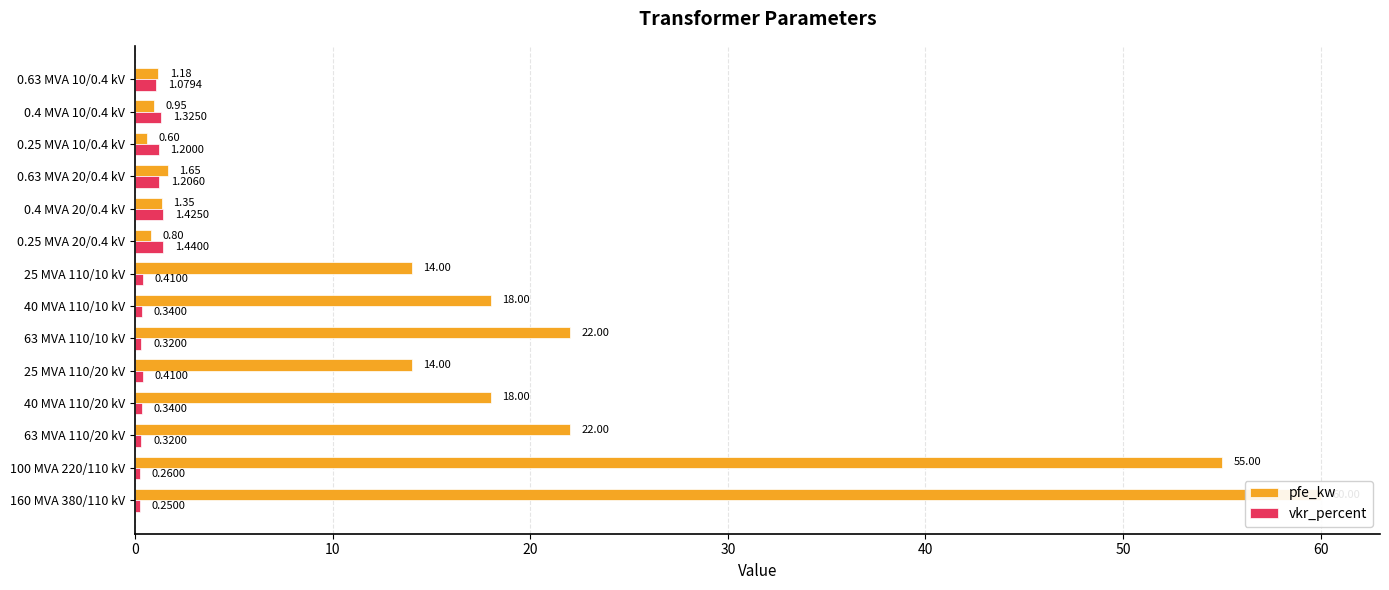

Reading left to right, extract all data points from this chart.

pfe_kw: 60.0	55.0	22.0	18.0	14.0	22.0	18.0	14.0	0.8	1.4	1.6	0.6	0.9	1.2
vkr_percent: 0.2	0.3	0.3	0.3	0.4	0.3	0.3	0.4	1.4	1.4	1.2	1.2	1.3	1.1